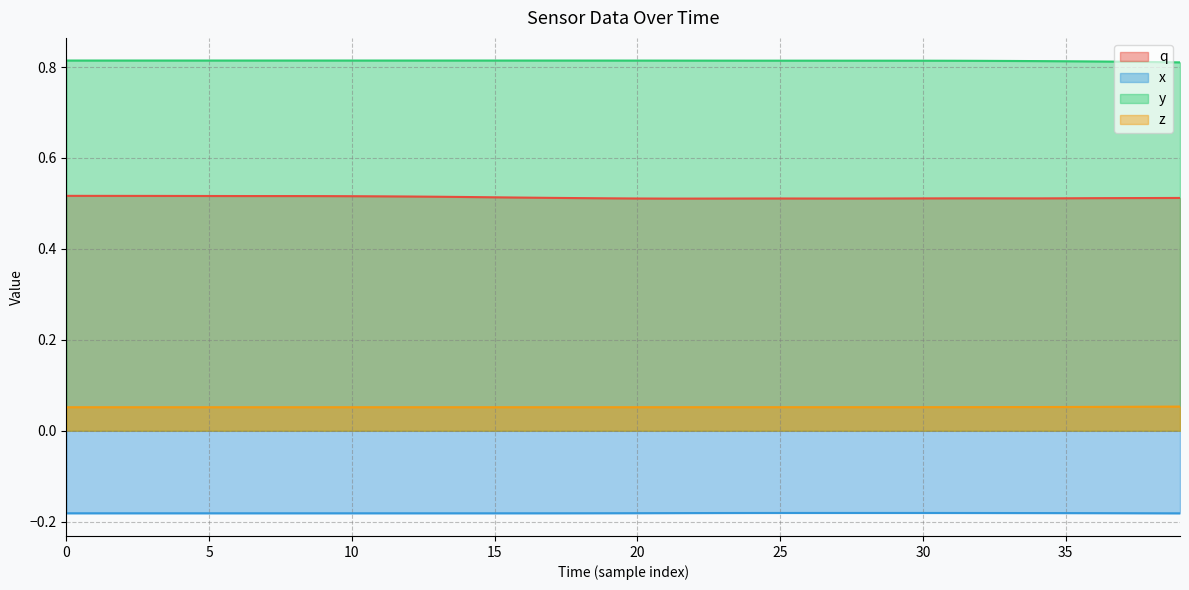

What is the average value of the x series?

-0.2